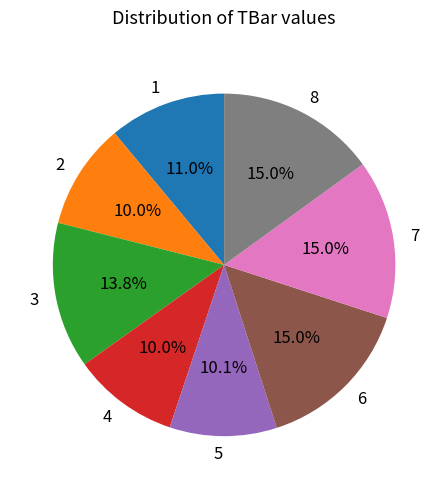

To the nearest percent, what is the average slice percentage?

12%